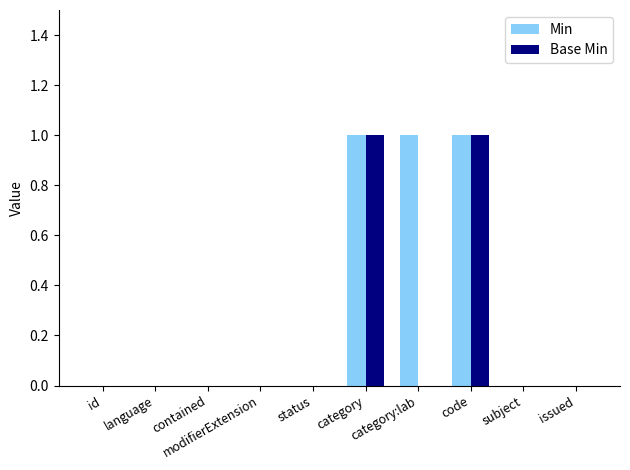

Which series has the largest total across all categories?

Min